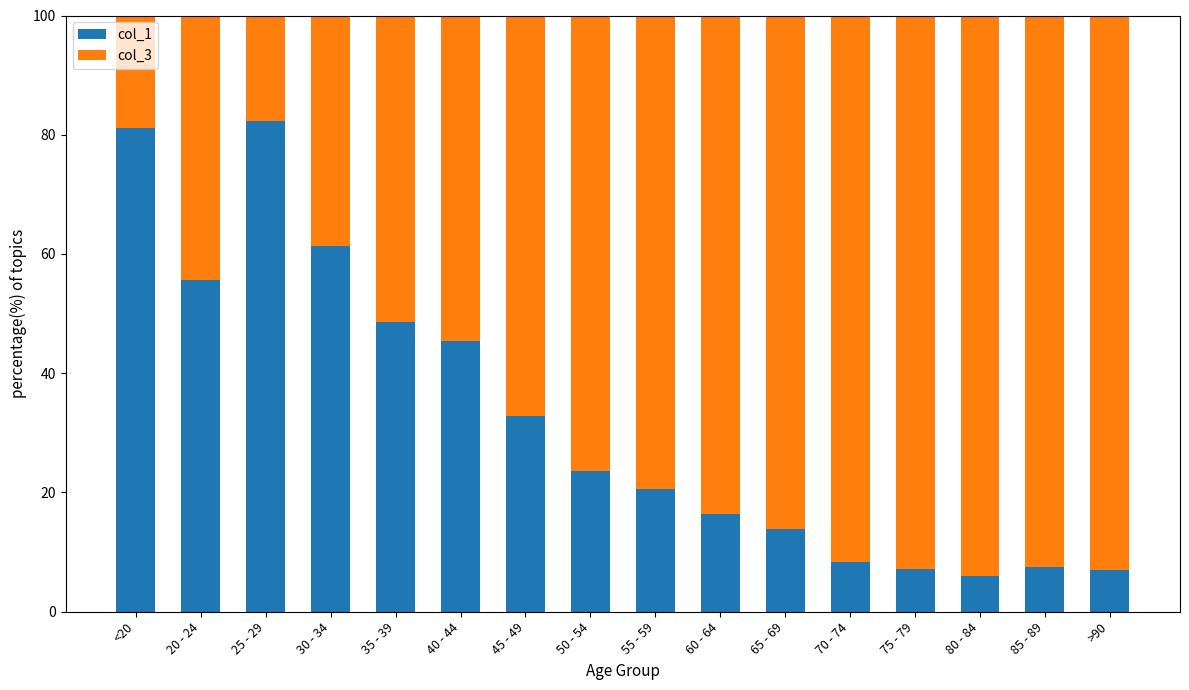

Are the bars grouped side by side (vs. stacked)?

No